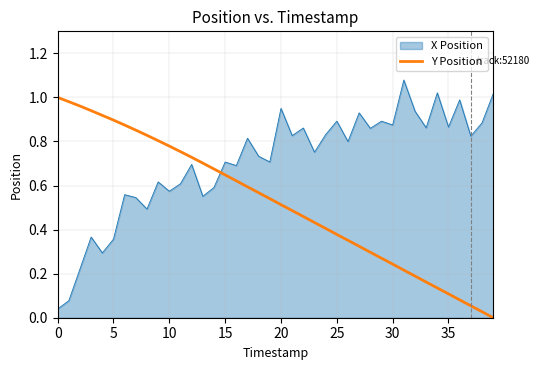

True or false: Y Position and X Position cross at least once.

True